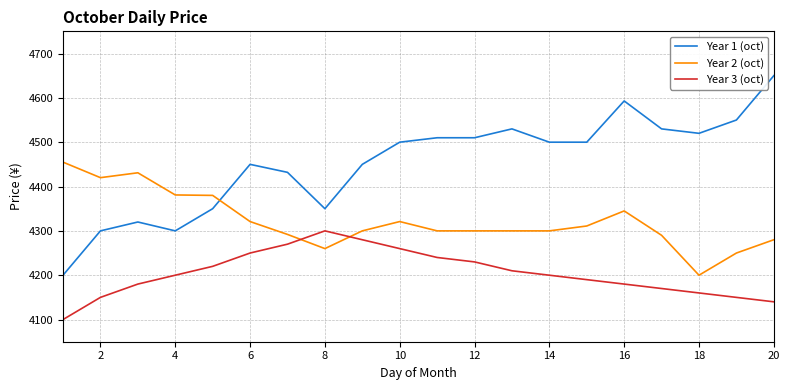

True or false: Year 1 (oct) and Year 3 (oct) intersect in this chart.

False